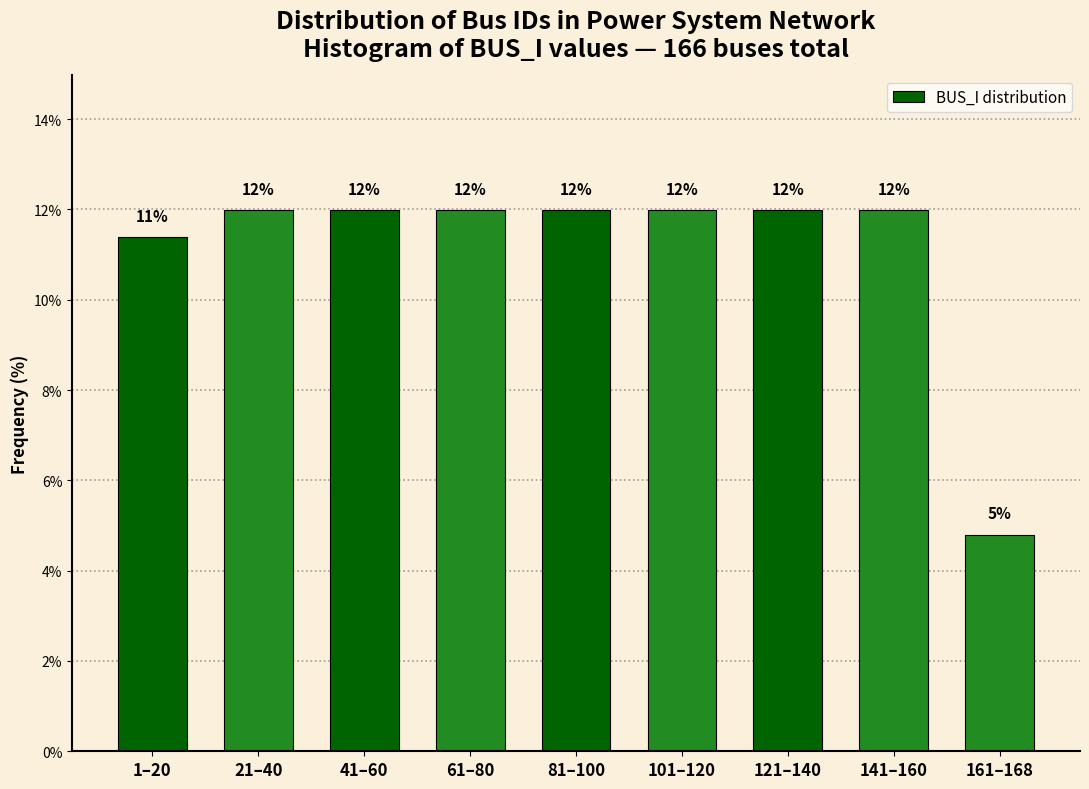

What is the sum of all values?

100.0